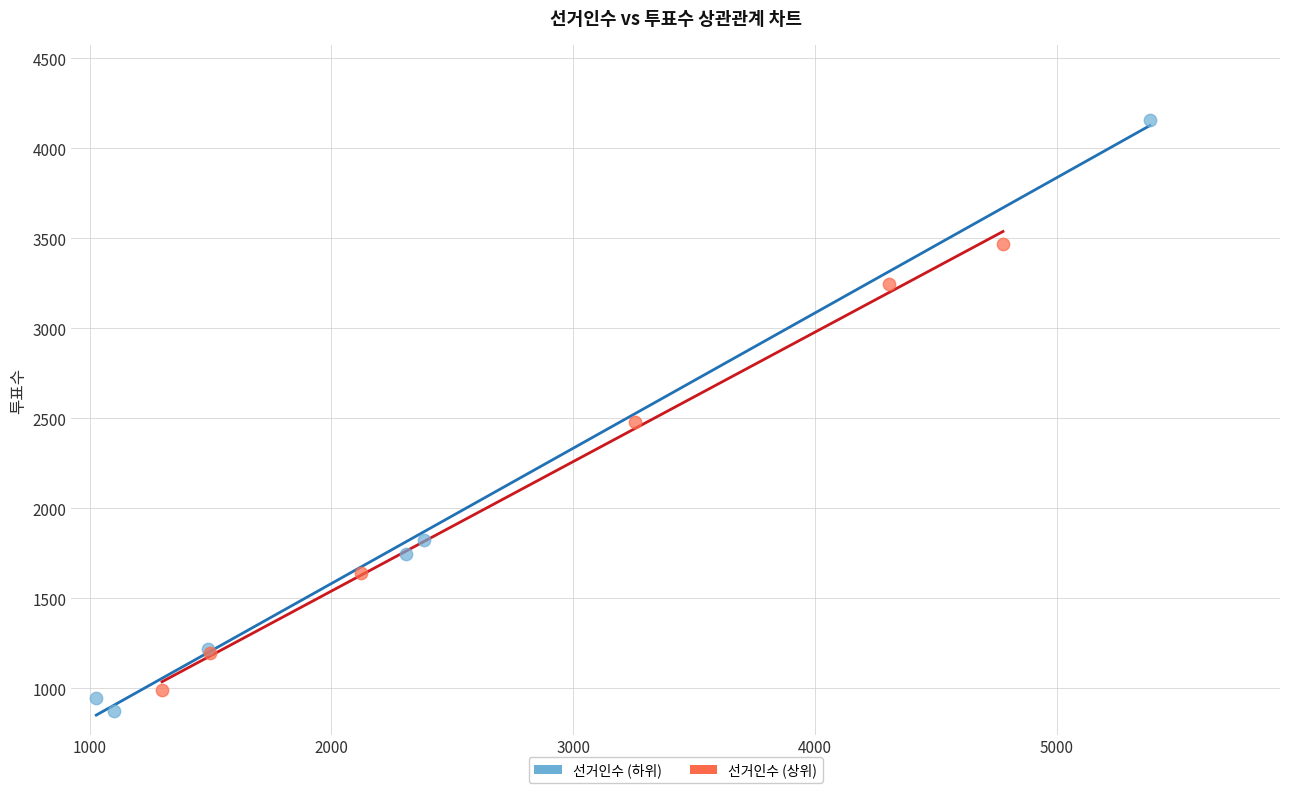

Which series reaches the maximum Y coordinate?

선거인수 (하위)